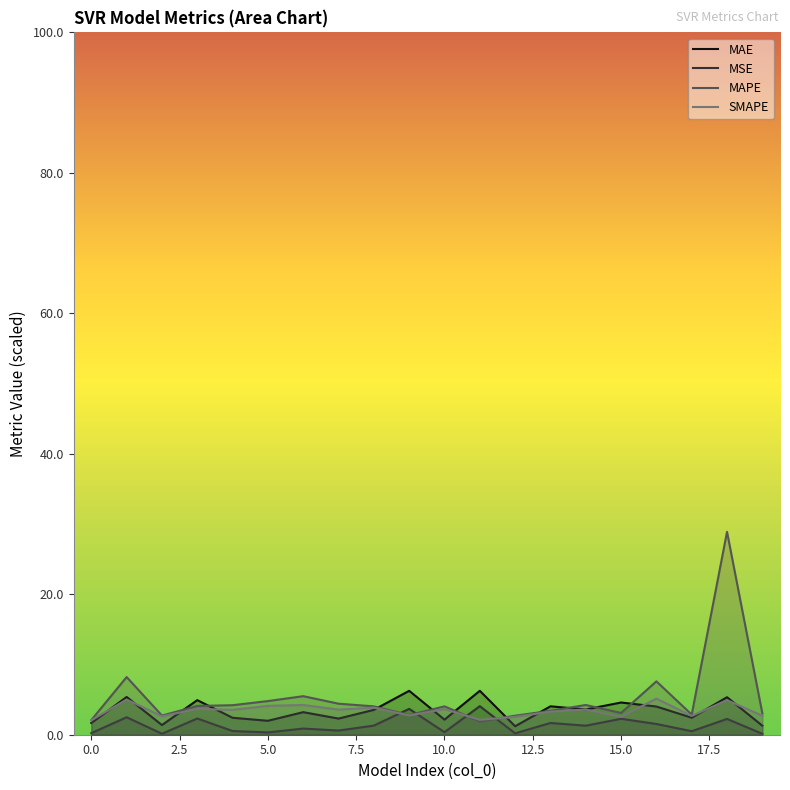

True or false: SMAPE and MAPE intersect in this chart.

True